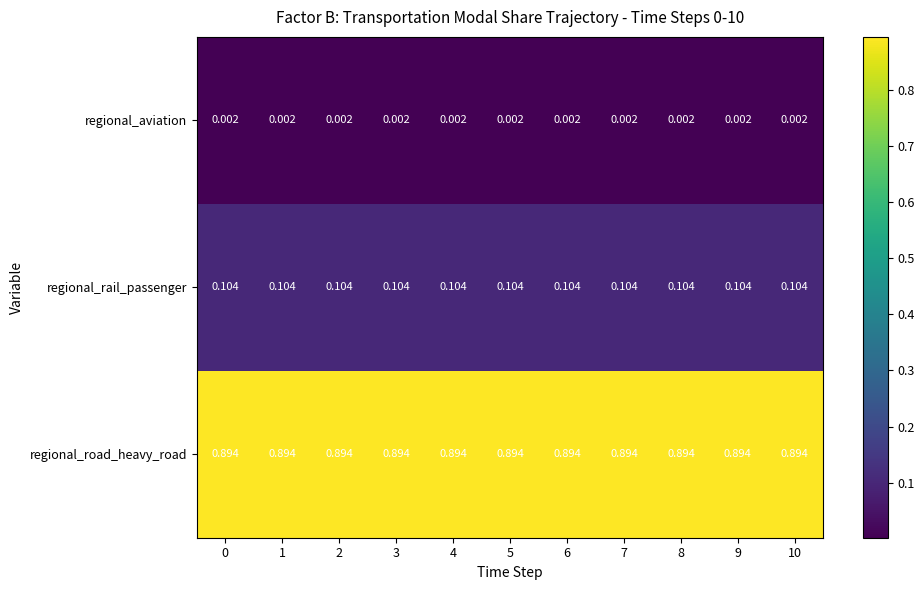

How many data points does each series have?

11